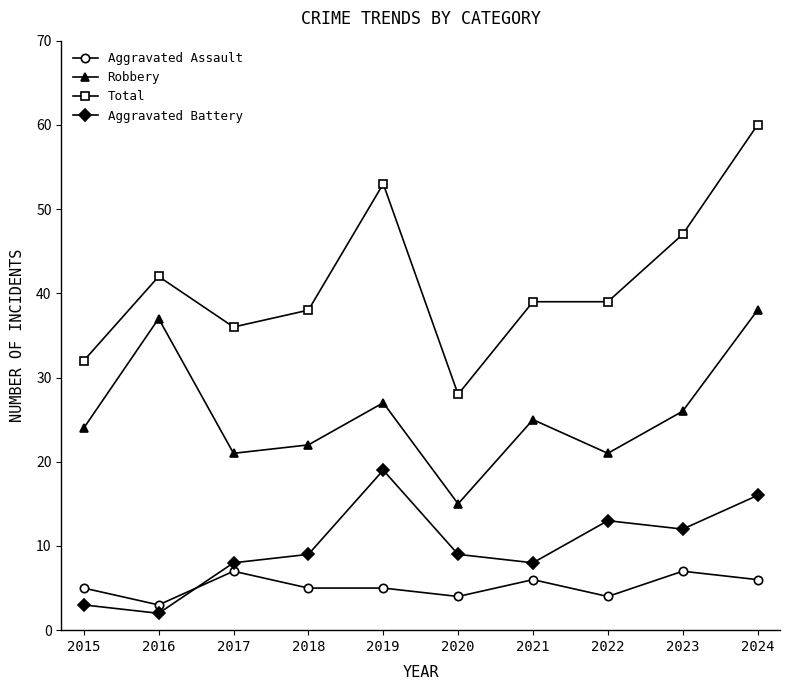

Which series changed the most between 2017 and 2020?

Total